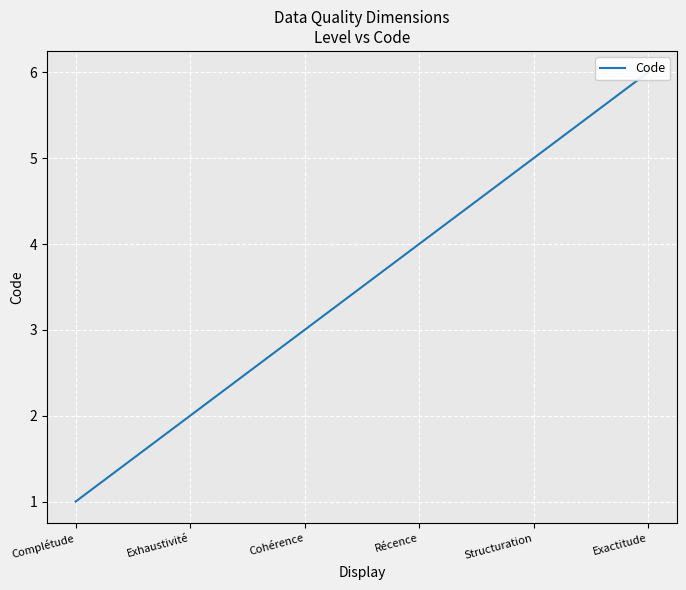

What is the sum of the values at Exhaustivité and Complétude?

3